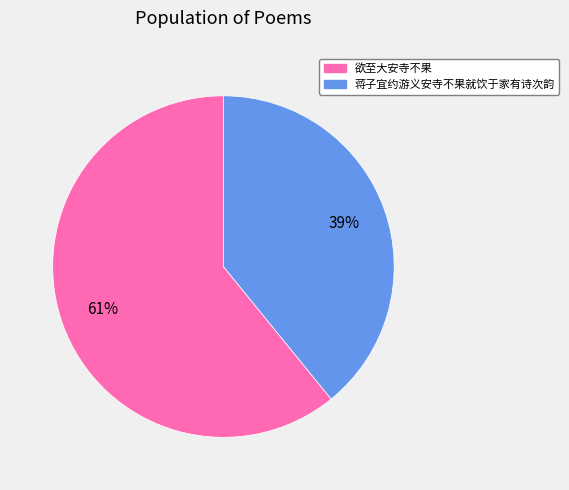

Which category accounts for the majority?

欲至大安寺不果